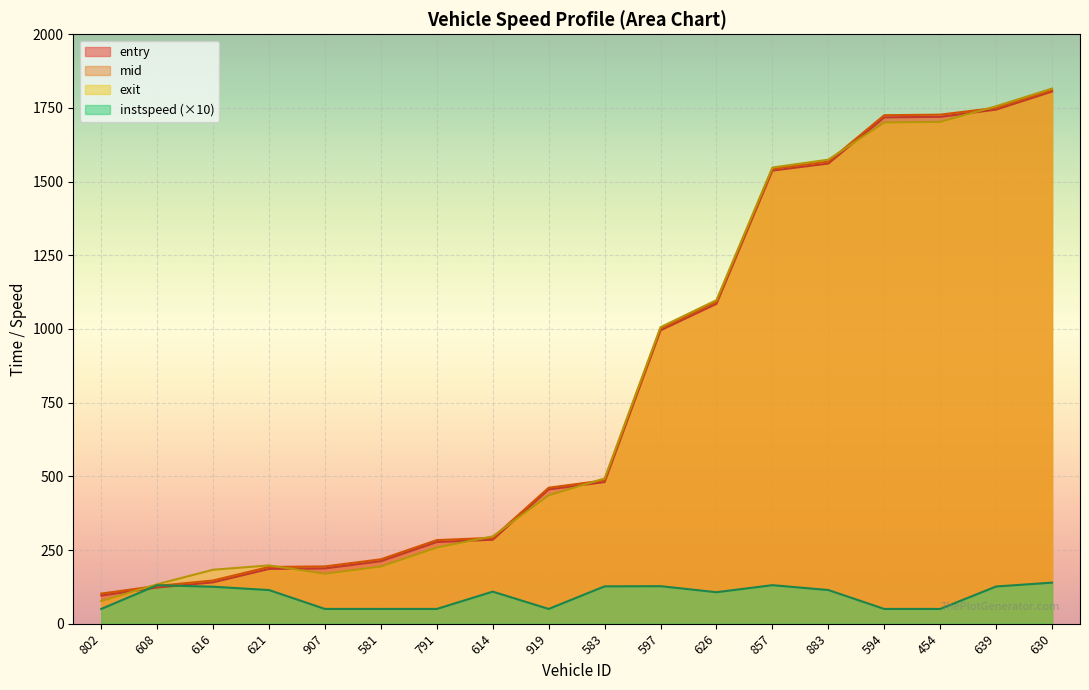

What is the label of the 3rd point from the left?

616